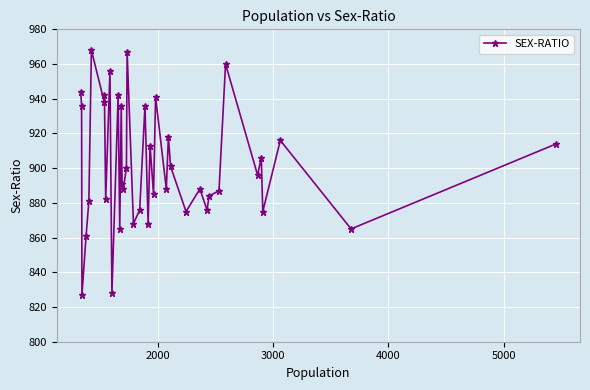

What is the average value?

902